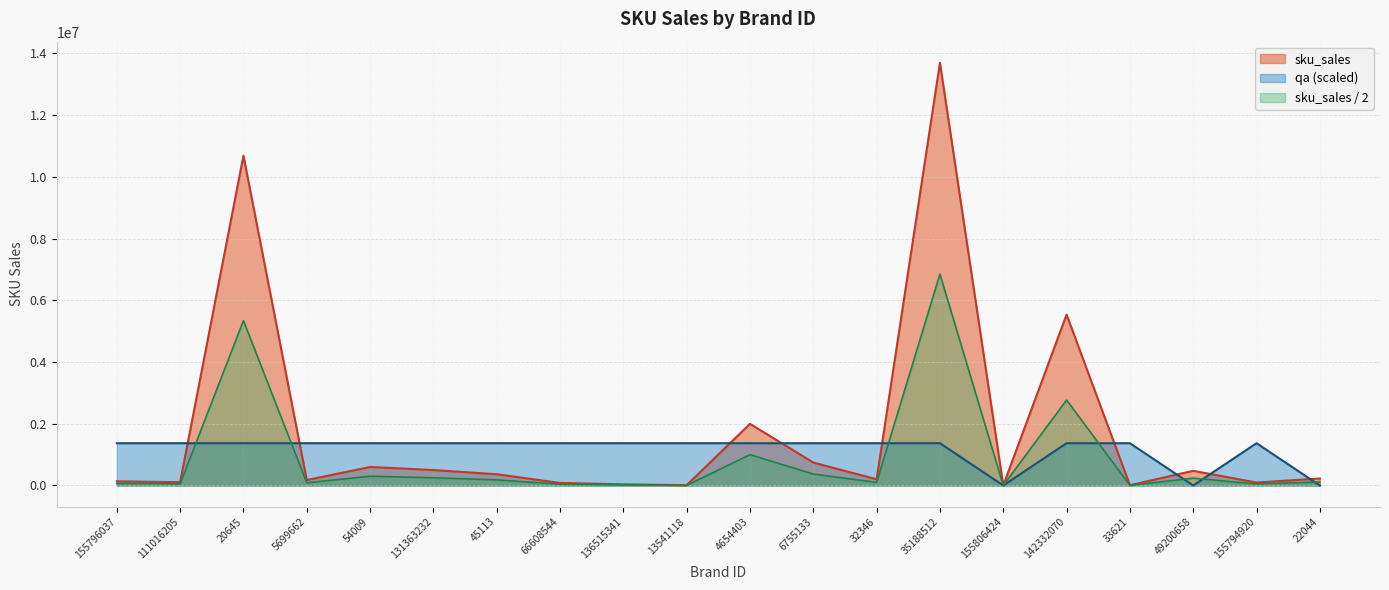

Rank the series by their average value, from highest to lowest.

sku_sales, qa (scaled), sku_sales / 2